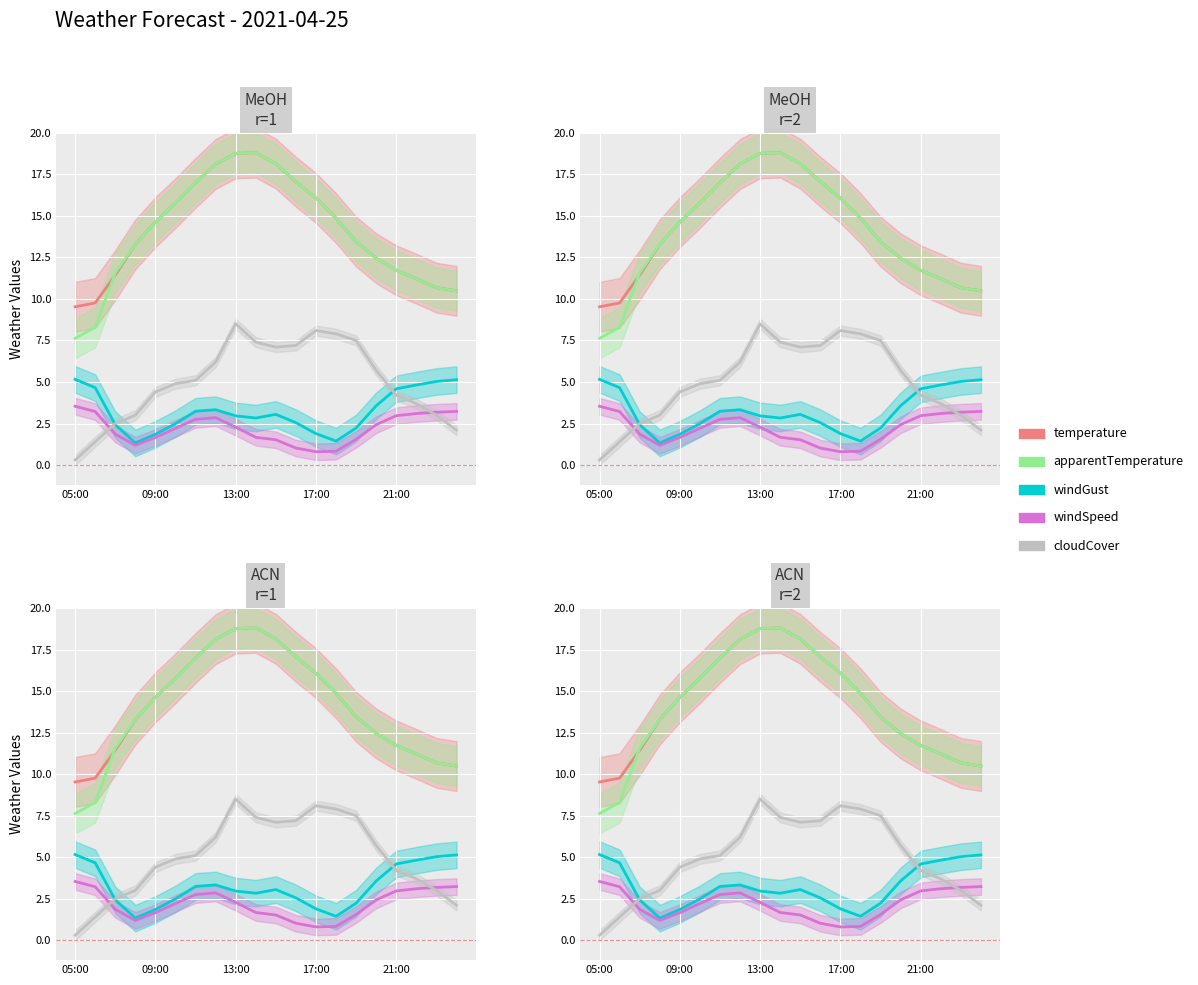

How many values in the cloudCover series are below 5?

10